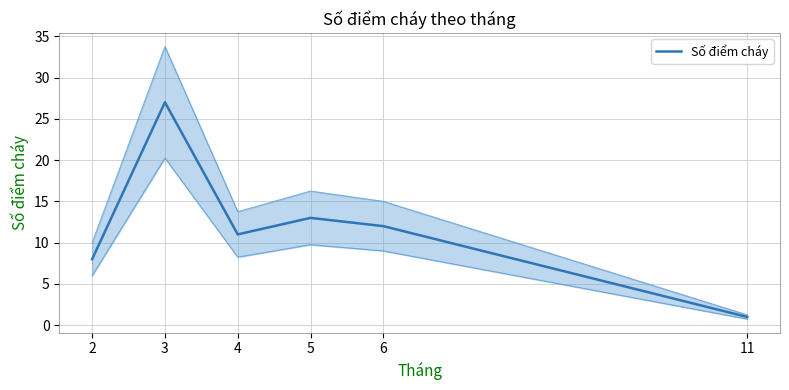

How many lines are shown in the chart?

1